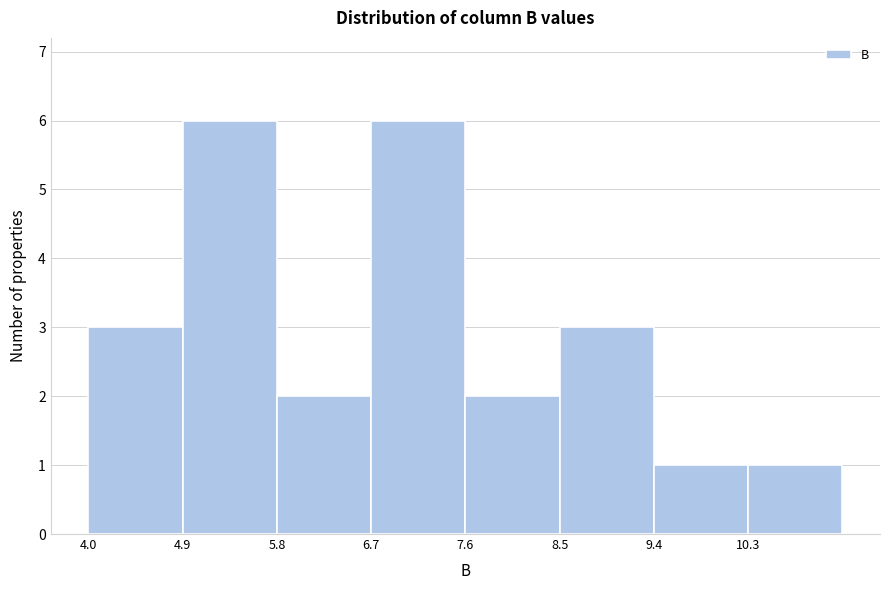

Reading left to right, transcribe this chart: for each bar, give the range it covers on the x-axis and its height. Neither the bar edges nor the heights are printed on the chart, so give them approximately, as read against the axes.

4.0 to 4.9: 3
4.9 to 5.8: 6
5.8 to 6.7: 2
6.7 to 7.6: 6
7.6 to 8.5: 2
8.5 to 9.4: 3
9.4 to 10.3: 1
10.3 to 11.2: 1